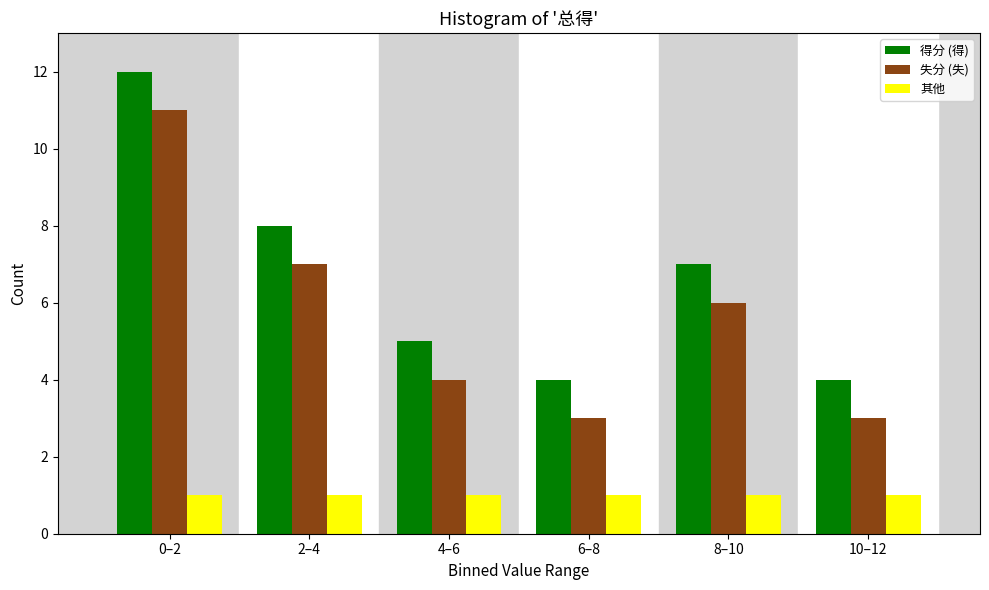

Reading left to right, extract all data points from this chart.

得分 (得): 0–2=12	2–4=8	4–6=5	6–8=4	8–10=7	10–12=4
失分 (失): 0–2=11	2–4=7	4–6=4	6–8=3	8–10=6	10–12=3
其他: 0–2=1	2–4=1	4–6=1	6–8=1	8–10=1	10–12=1